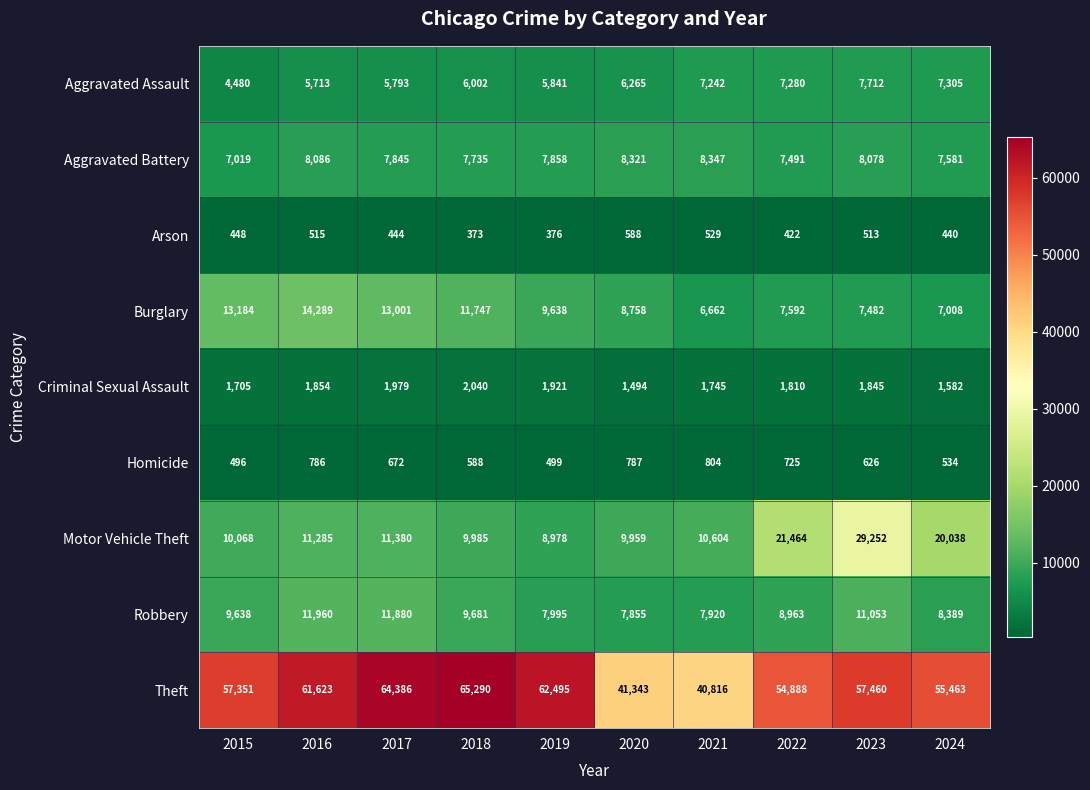

What is the sum of the Homicide values at 2018 and 2016?

1374